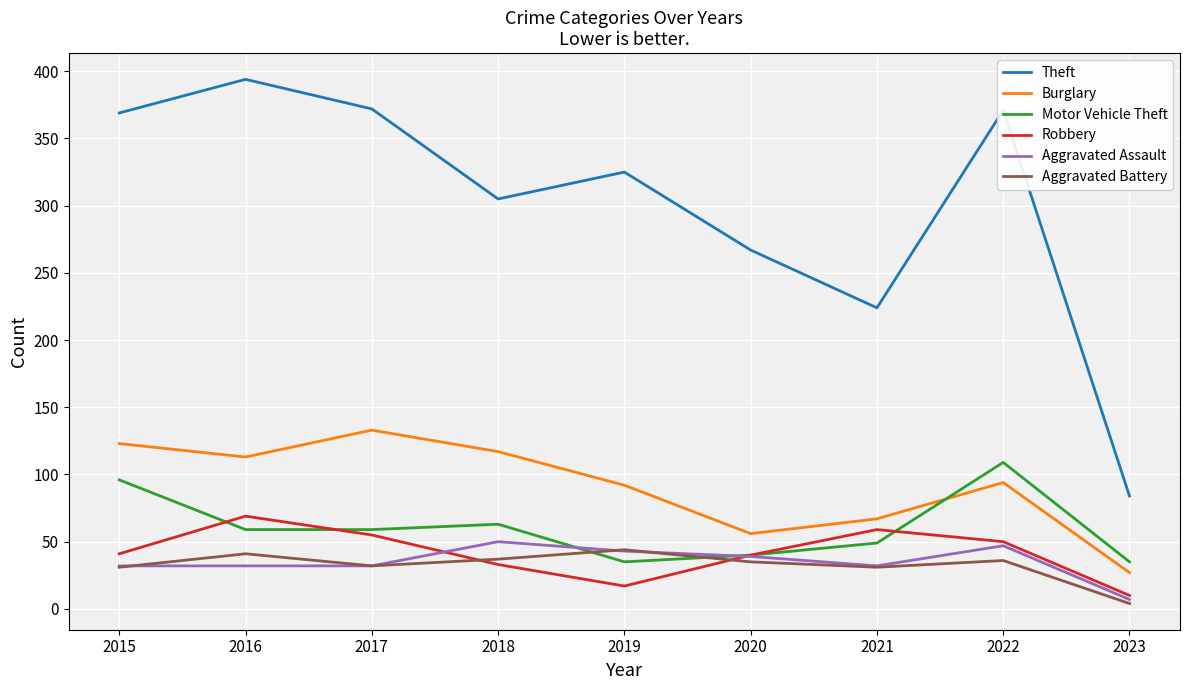

Where does the Burglary series first go above 94?

2015